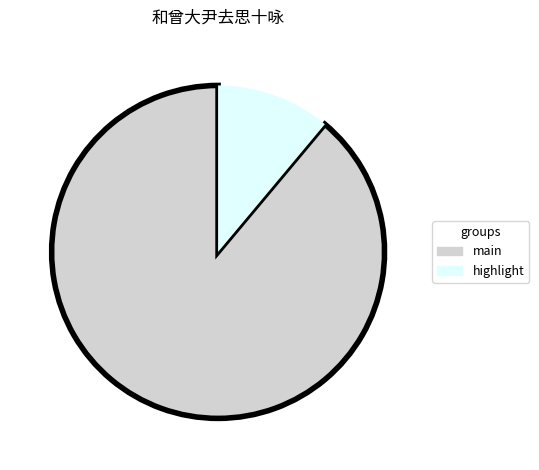

Does any single category account for the majority?

Yes